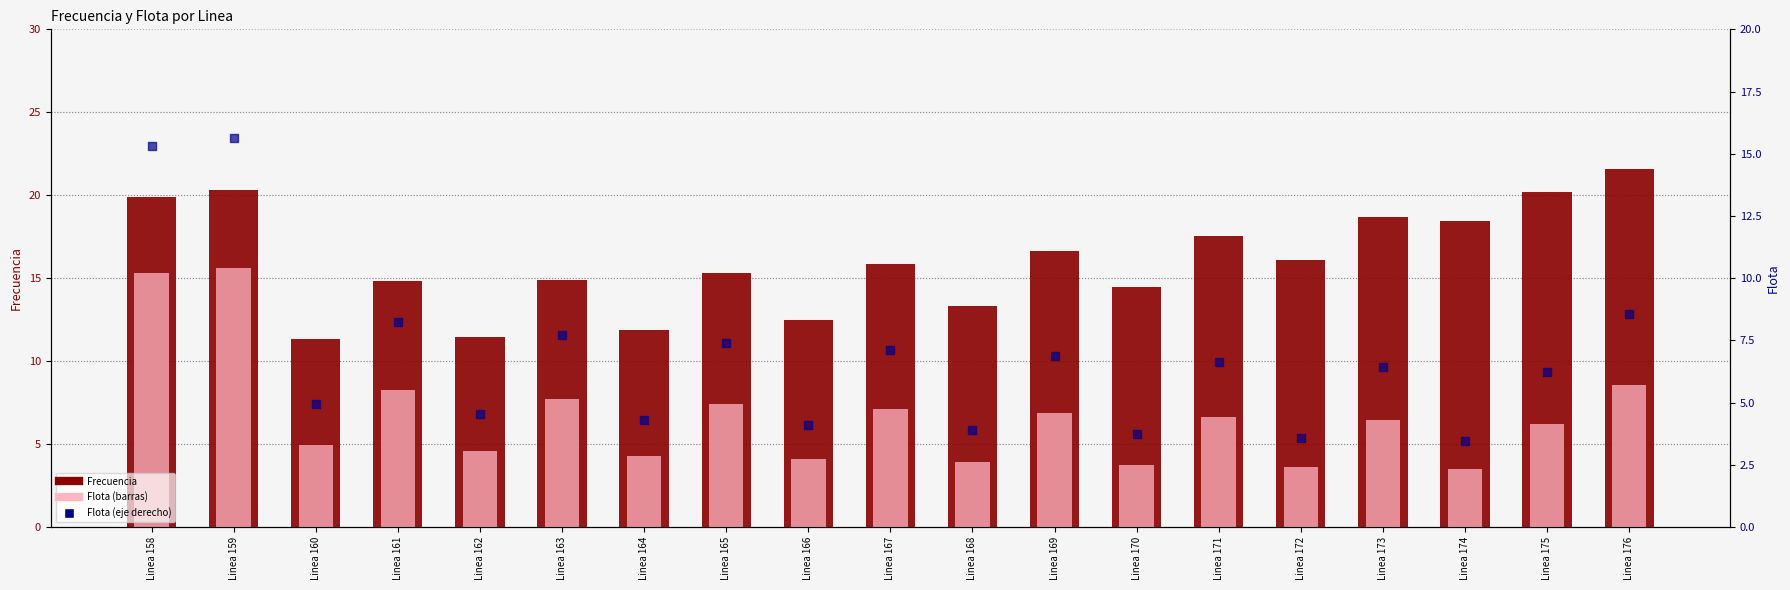

Which series has the largest total across all categories?

Frecuencia